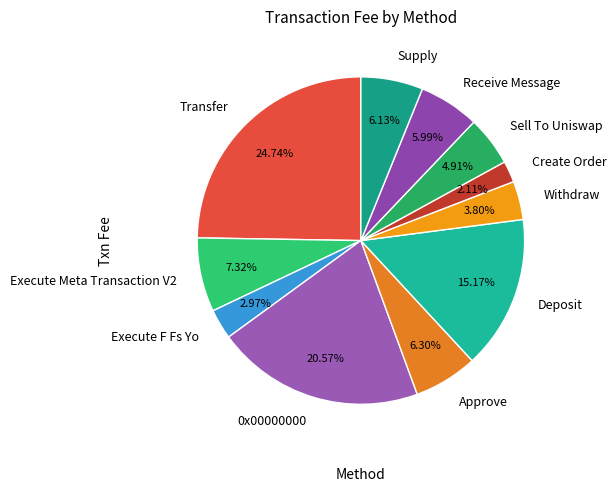

How much of the chart is everything except Transfer?

75.3%